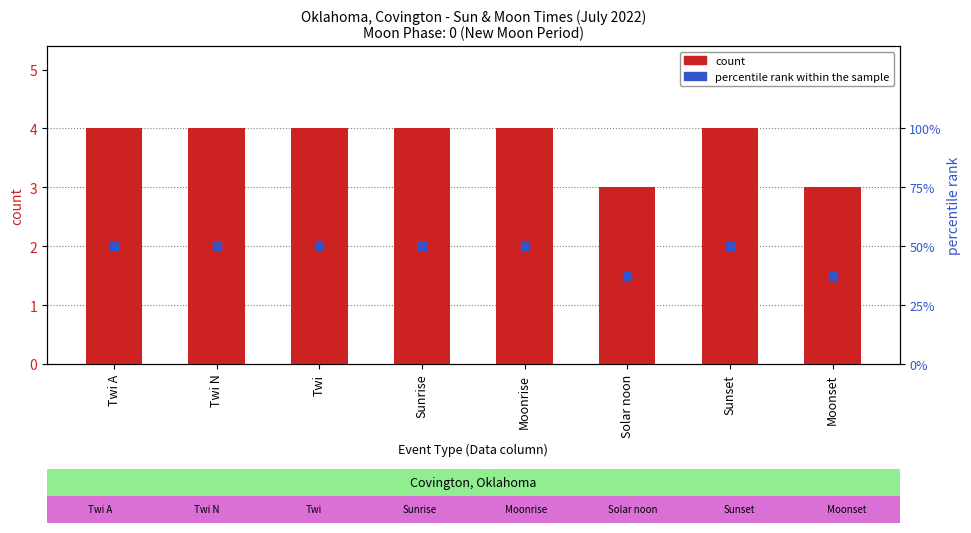

Which label corresponds to the smallest value in the chart?

Solar noon